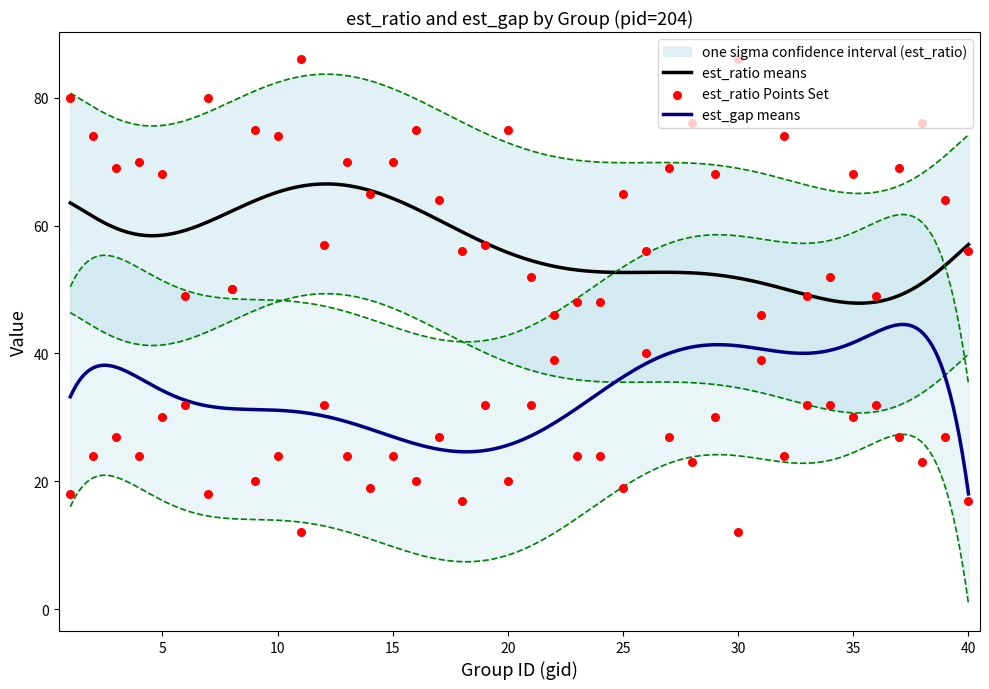

At how many categories does at least one series exceed 33?

40